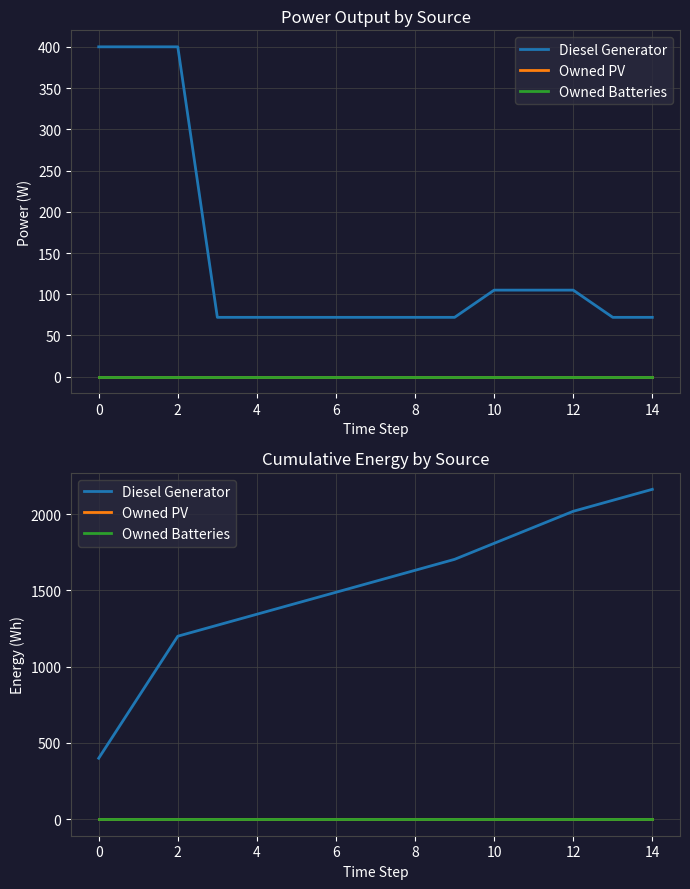

Which category has the highest value across all series?

14